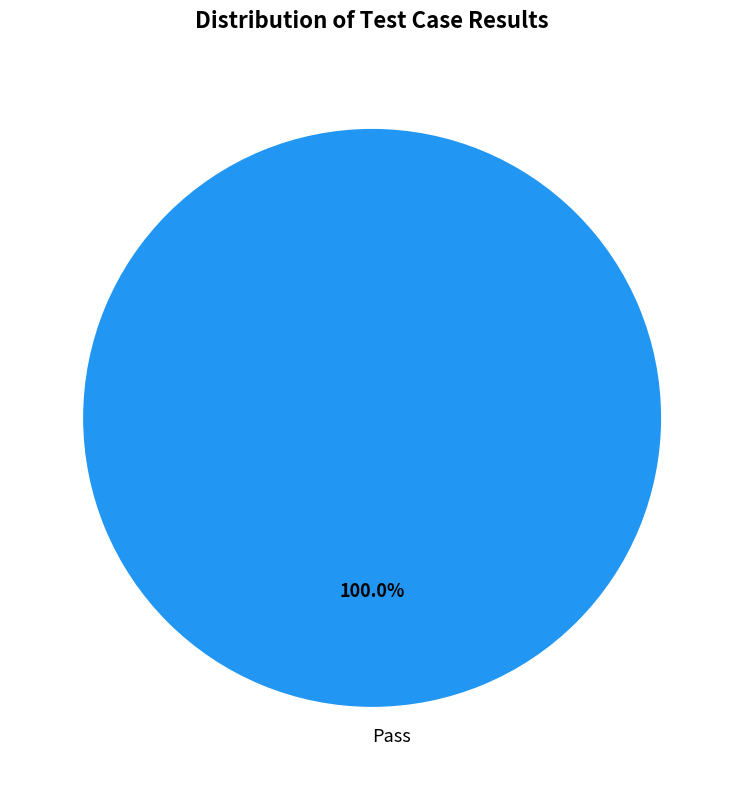

Rank the categories by value from highest to lowest.

Pass